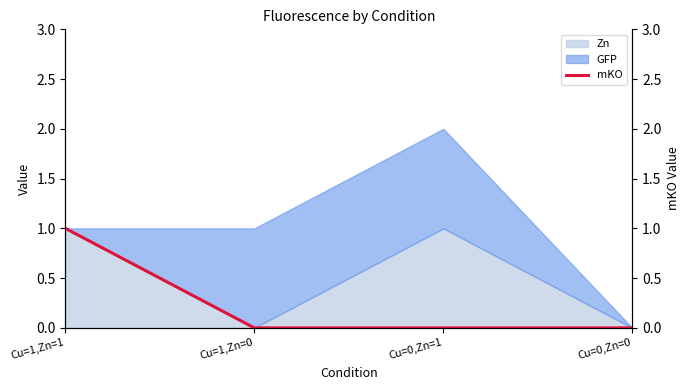

What is the value of the 1st point from the left?

1